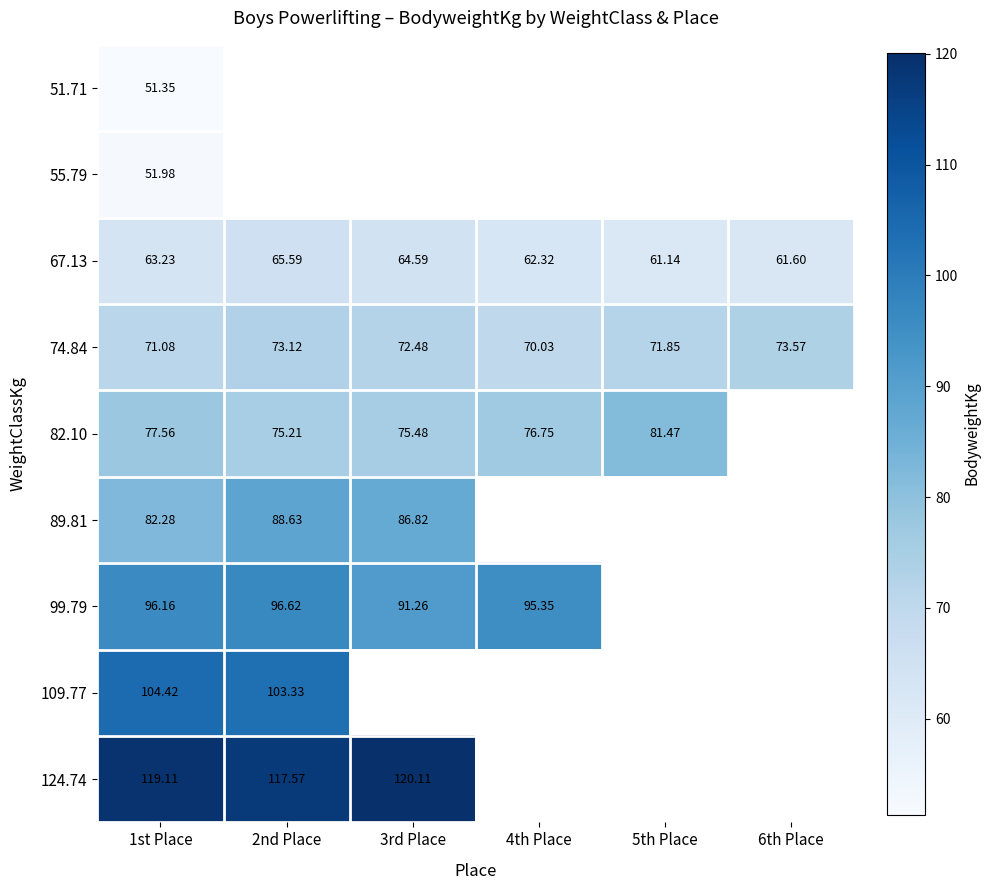

How many values in the 74.84 series are below 72?

3